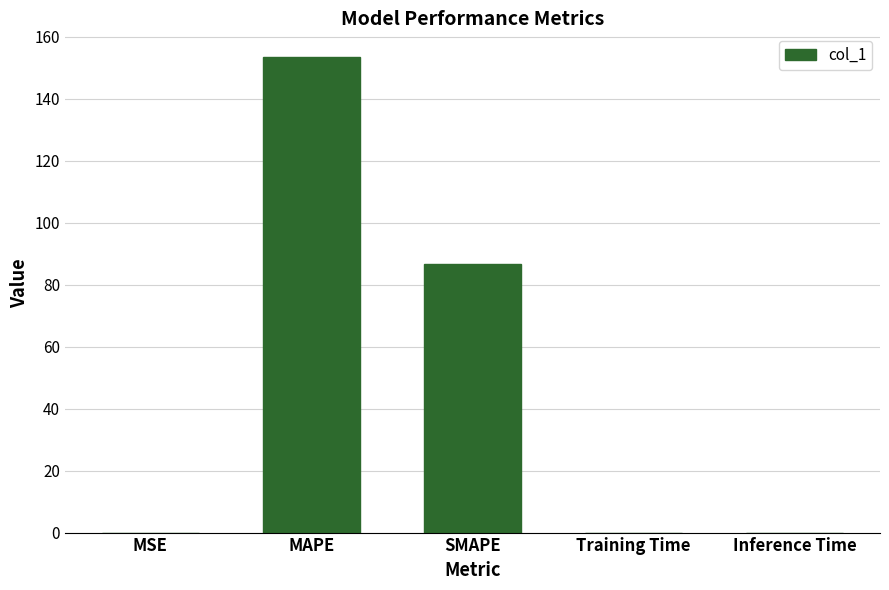

True or false: the data shows 0.0 at MSE.

True